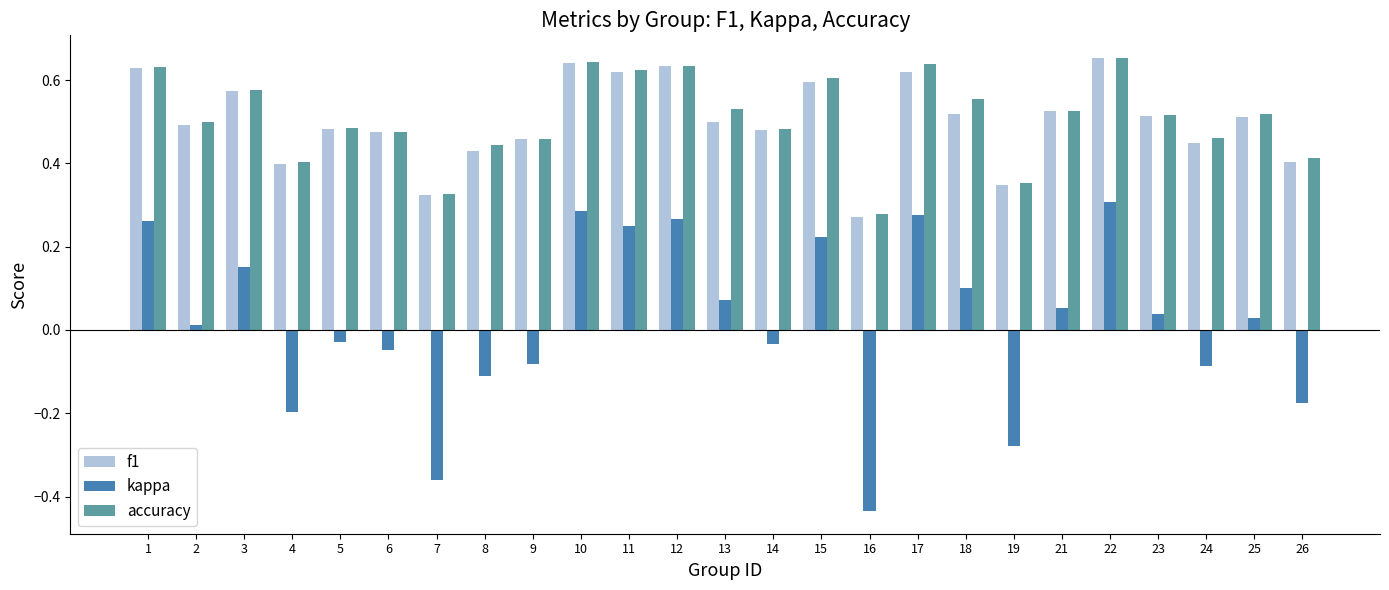

How many bars are there in total?

75